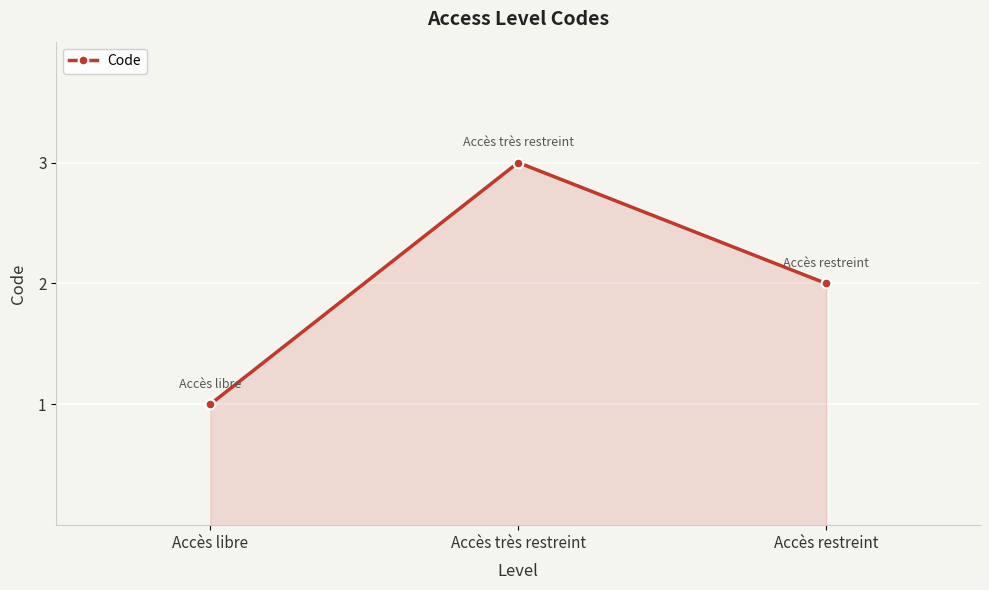

Reading right to left, list all the values displayed in this chart.

Accès restreint=2	Accès très restreint=3	Accès libre=1